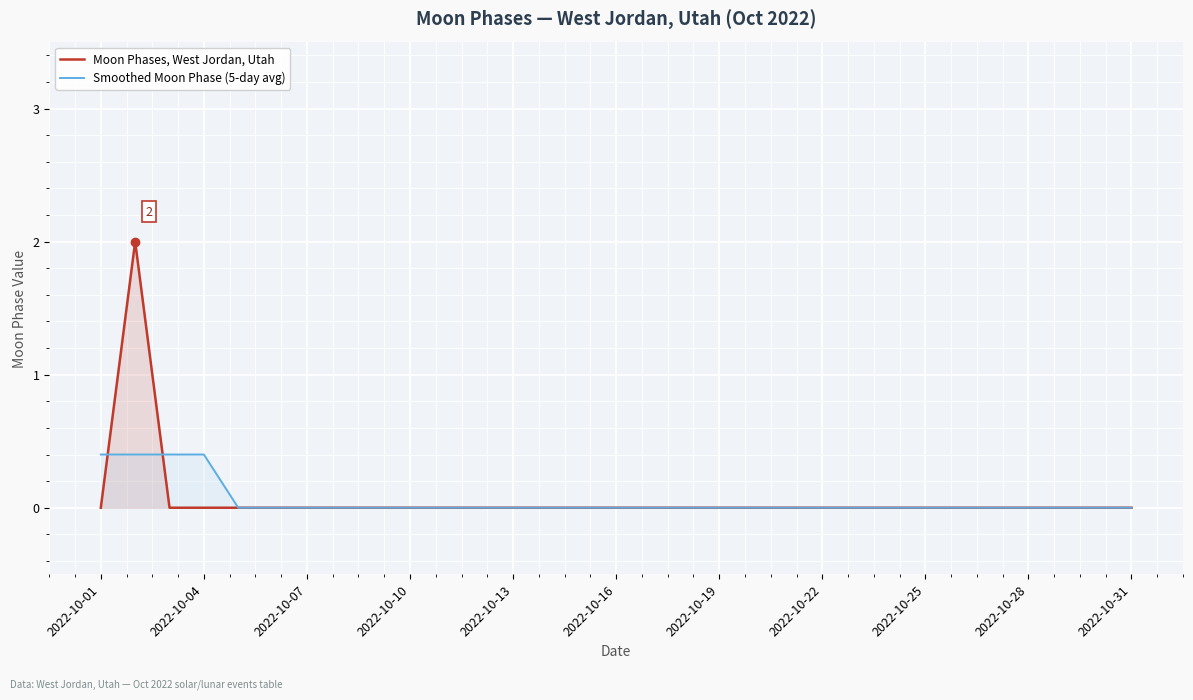

Between 13 and 2022-10-01, which is larger?

13